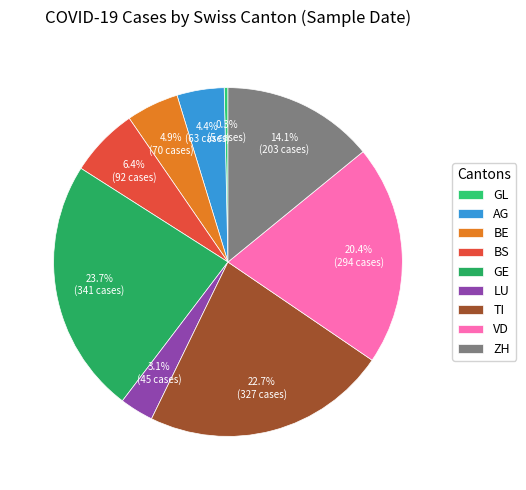

Rank the categories by value from highest to lowest.

GE, TI, VD, ZH, BS, BE, AG, LU, GL